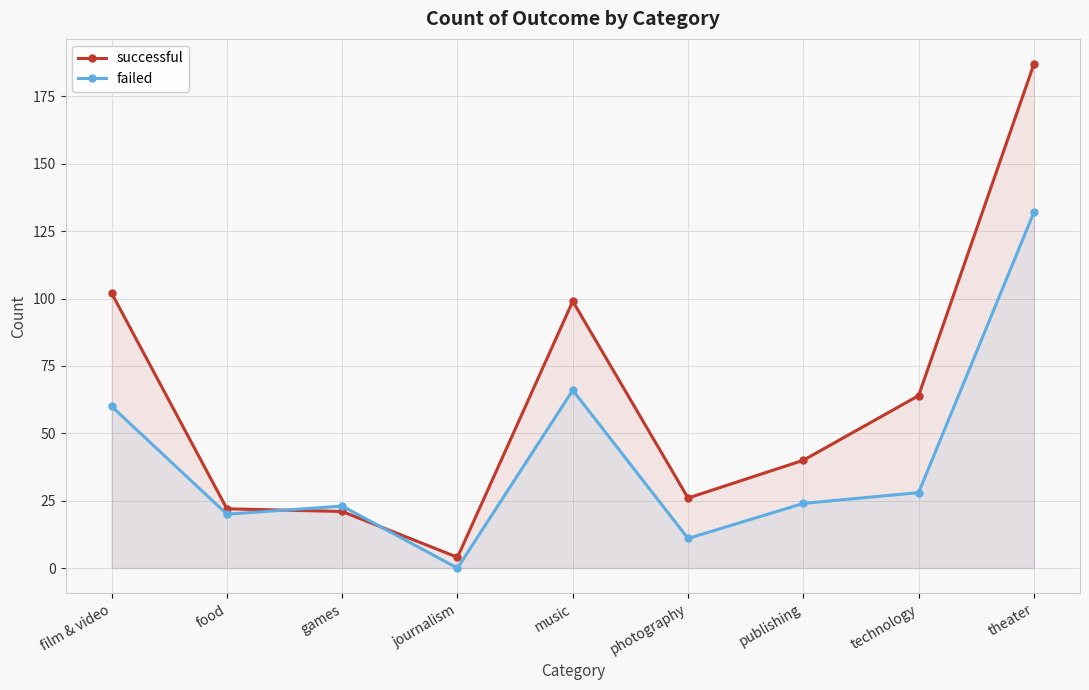

How many data points in failed are above 24?

4